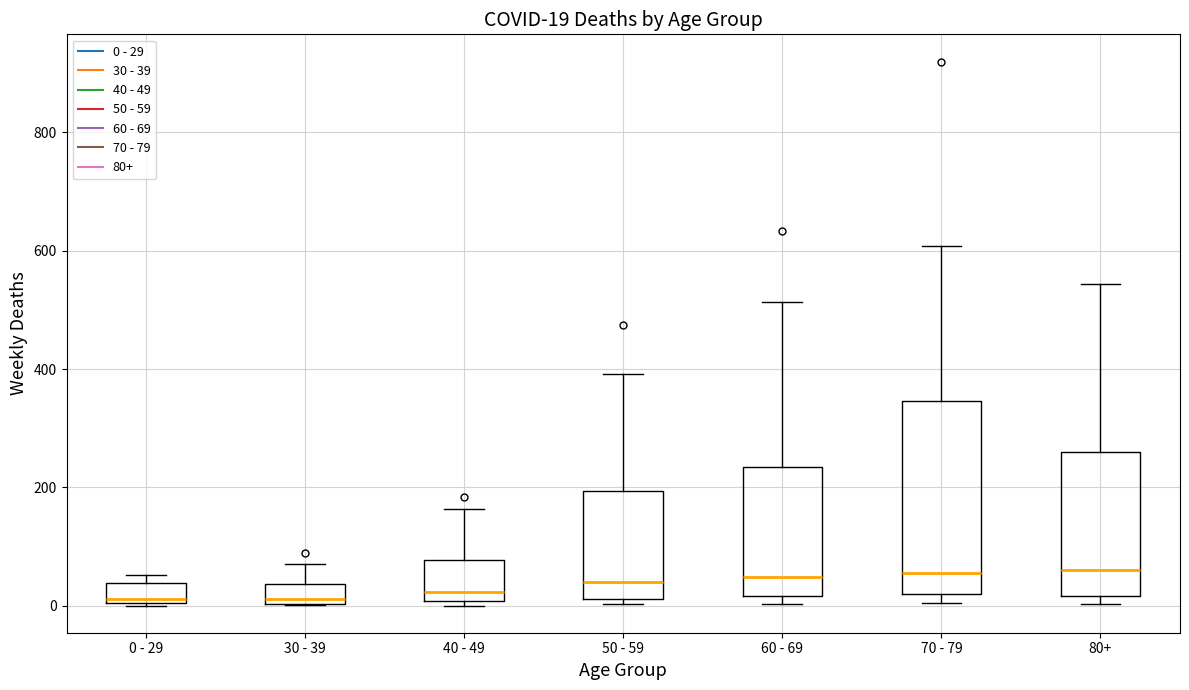

Which box is the tallest, from its lower edge to its upper edge?

70 - 79